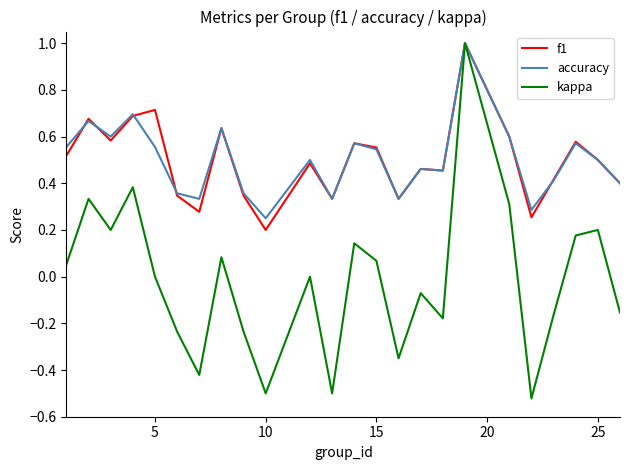

What is the maximum value for accuracy?

1.0